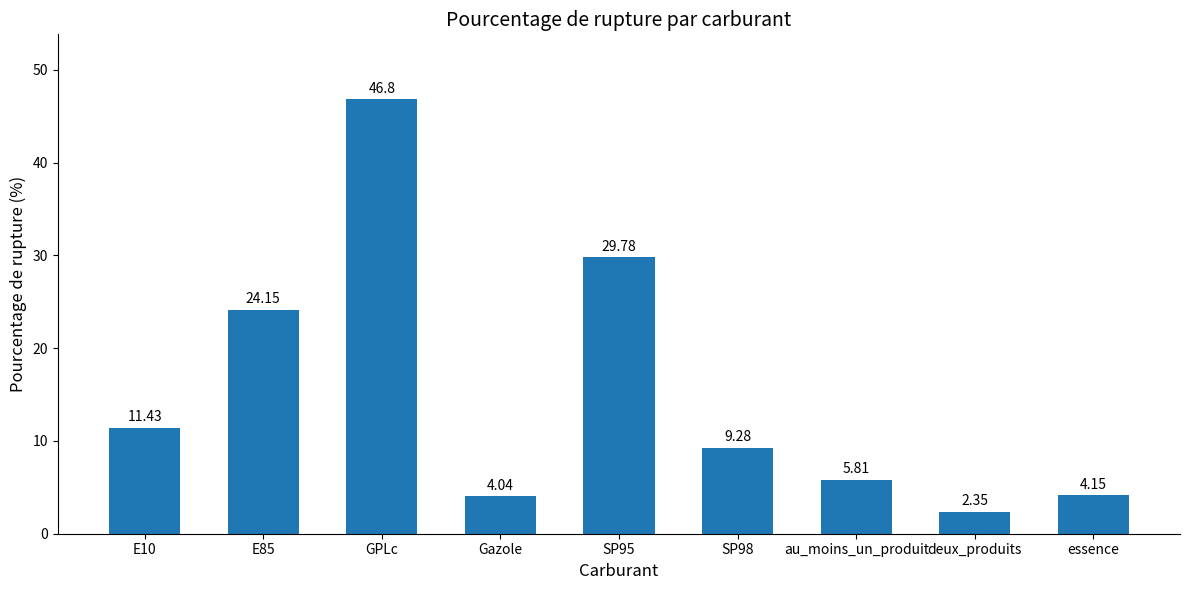

How many values are below 9?

4